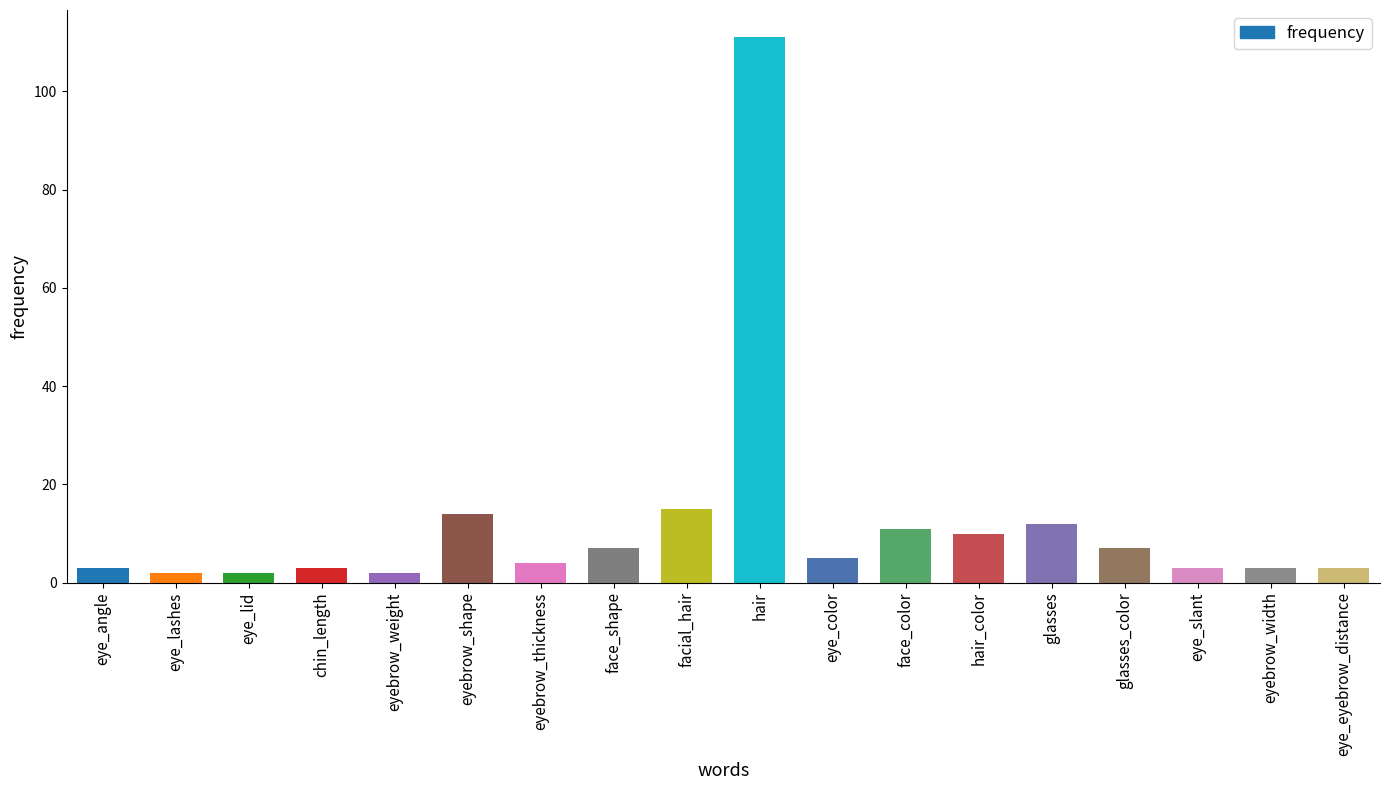

The chart shows a value of 3 at eye_angle. True or false?

True